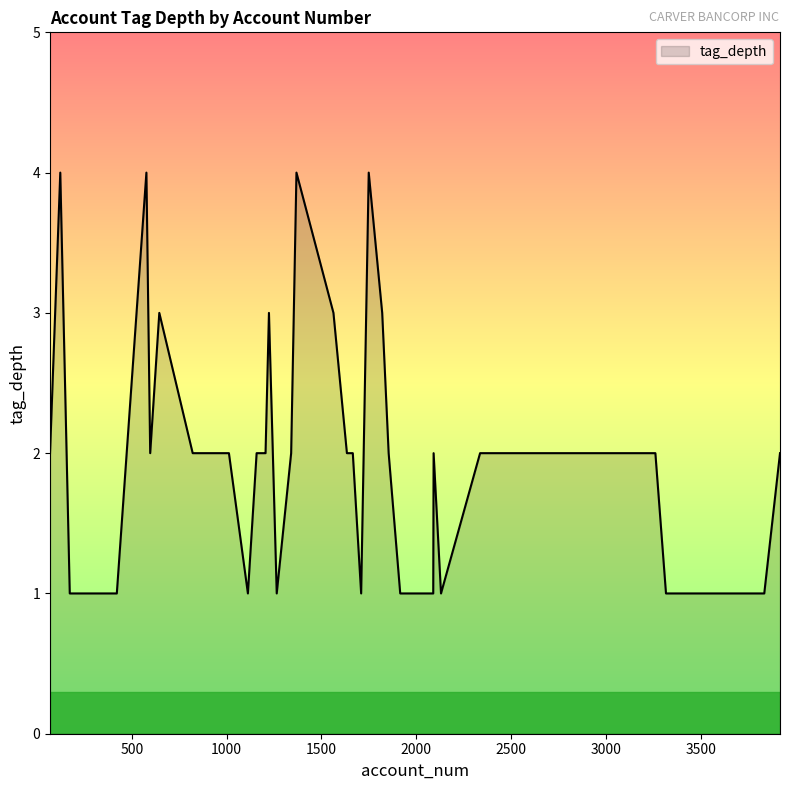

What is the difference between the maximum and minimum values?

3